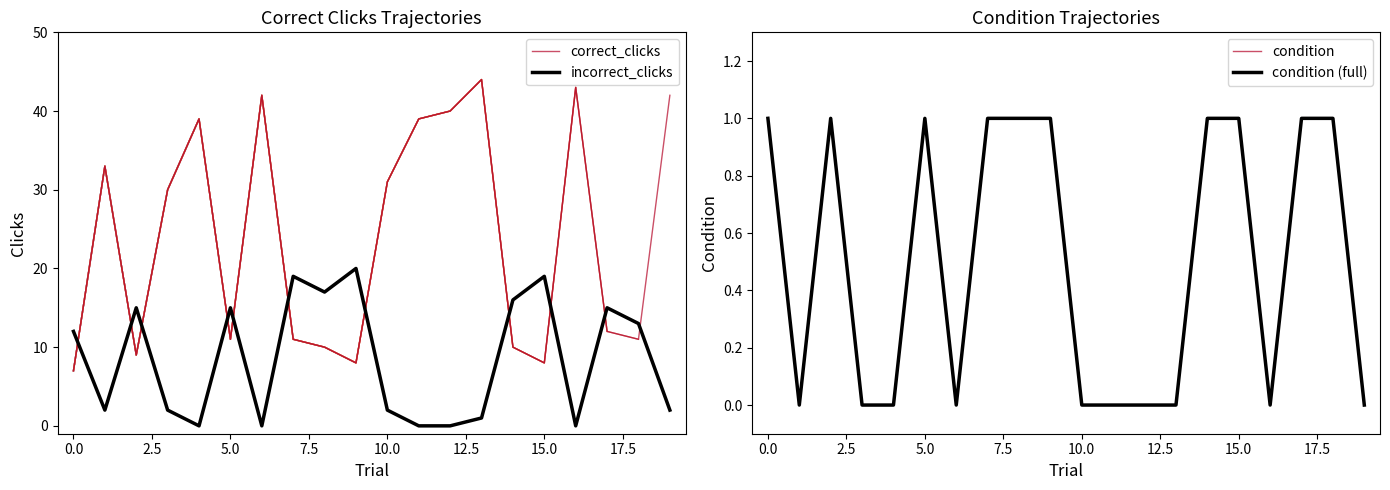

Count the number of categories in the chart.

20